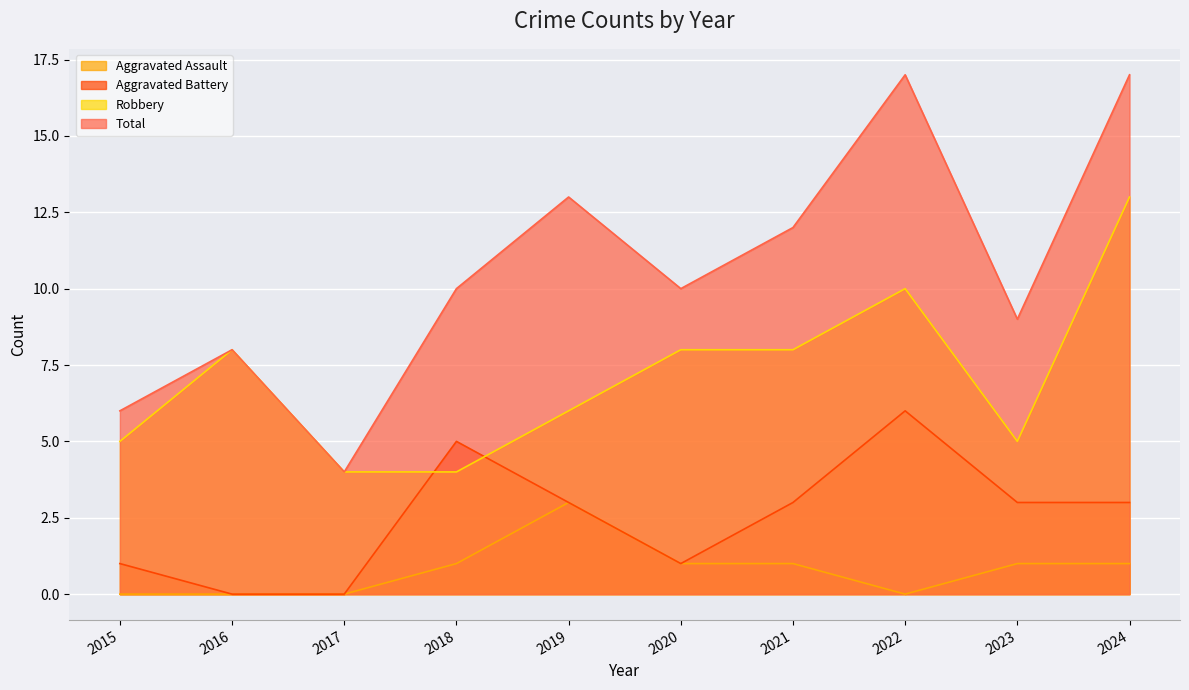

How many lines are shown in the chart?

4